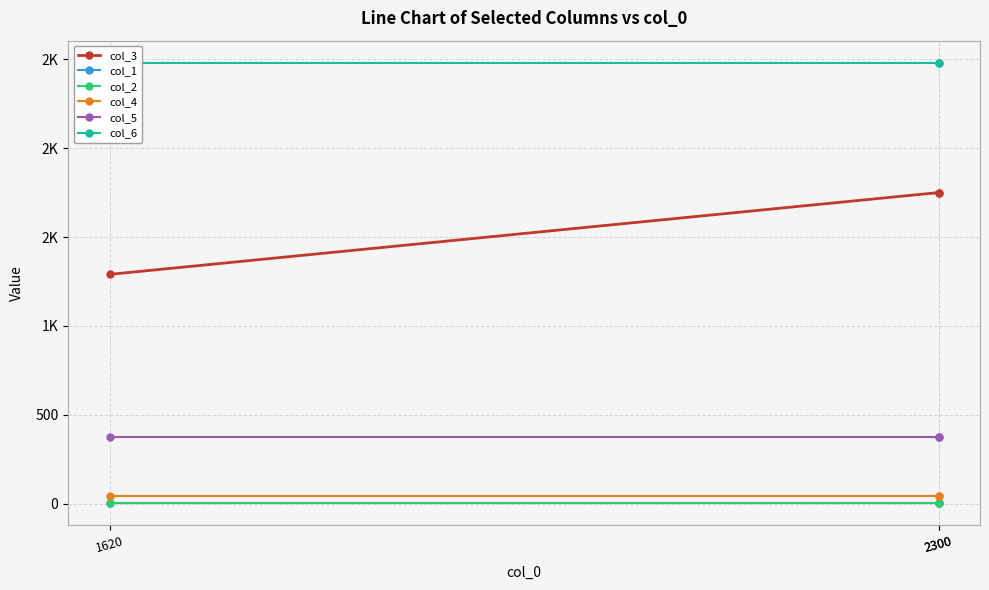

Is it true that col_6 equals 4377 at 2300?

False